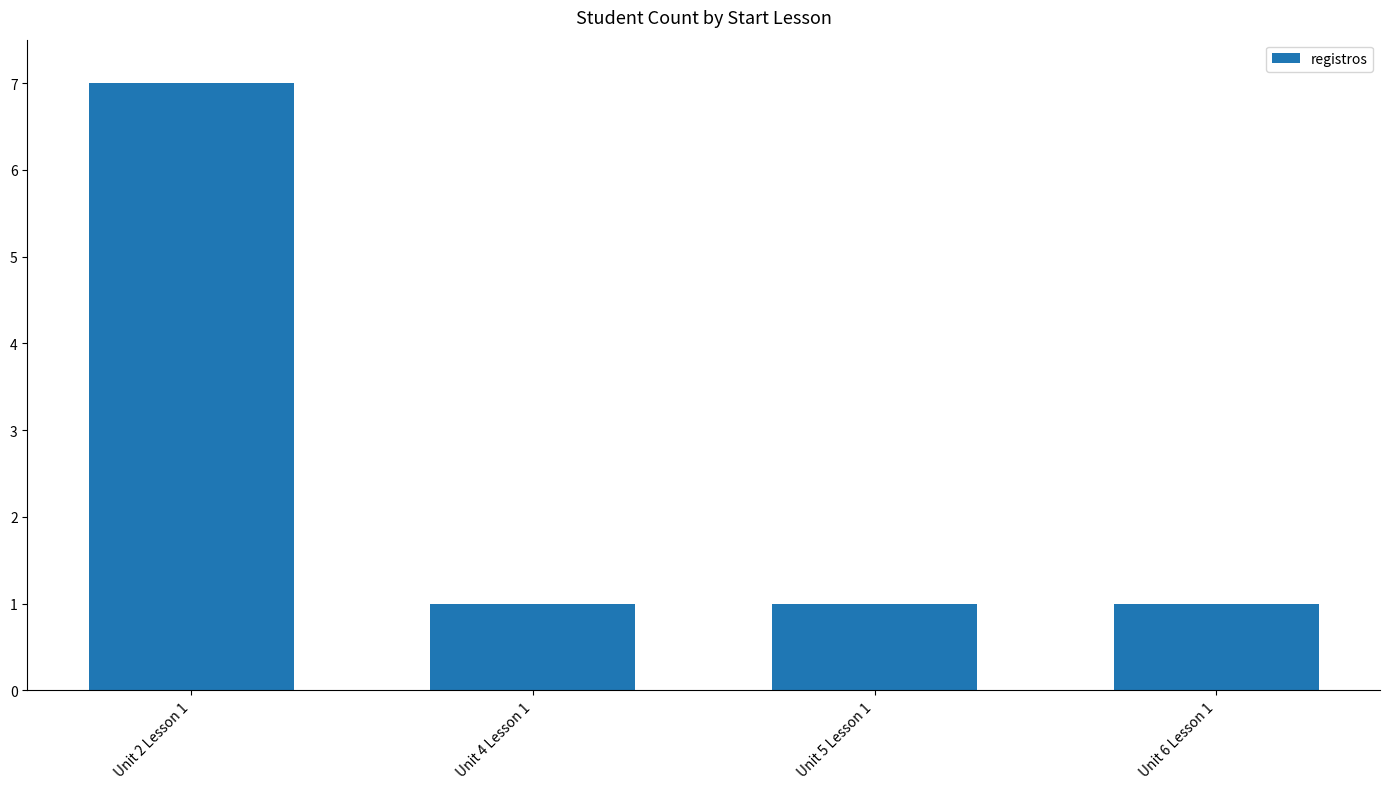

How many categories are shown in the chart?

4